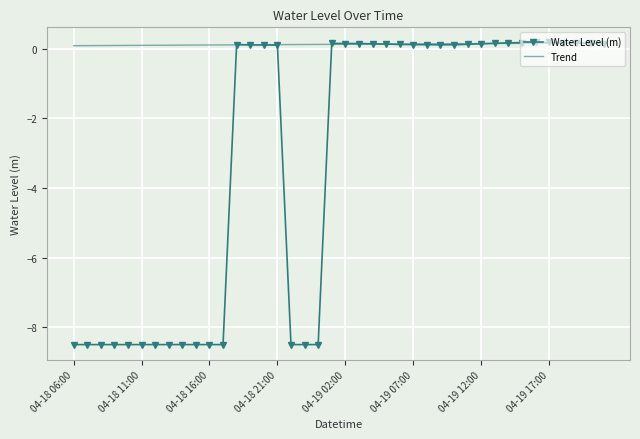

Which series has the largest total across all categories?

Trend